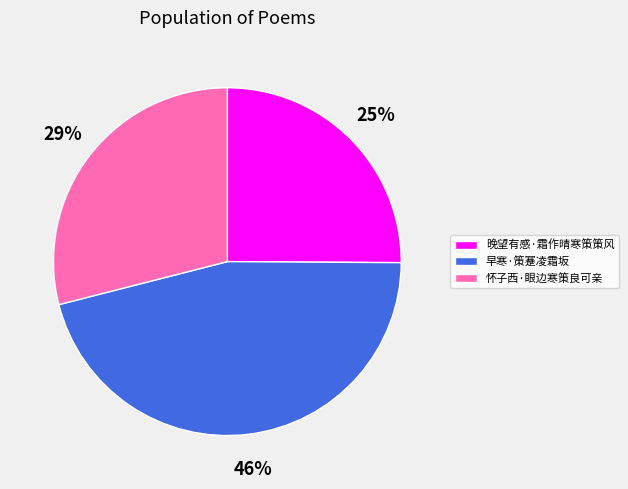

Which slice is the largest?

早寒·策蹇凌霜坂